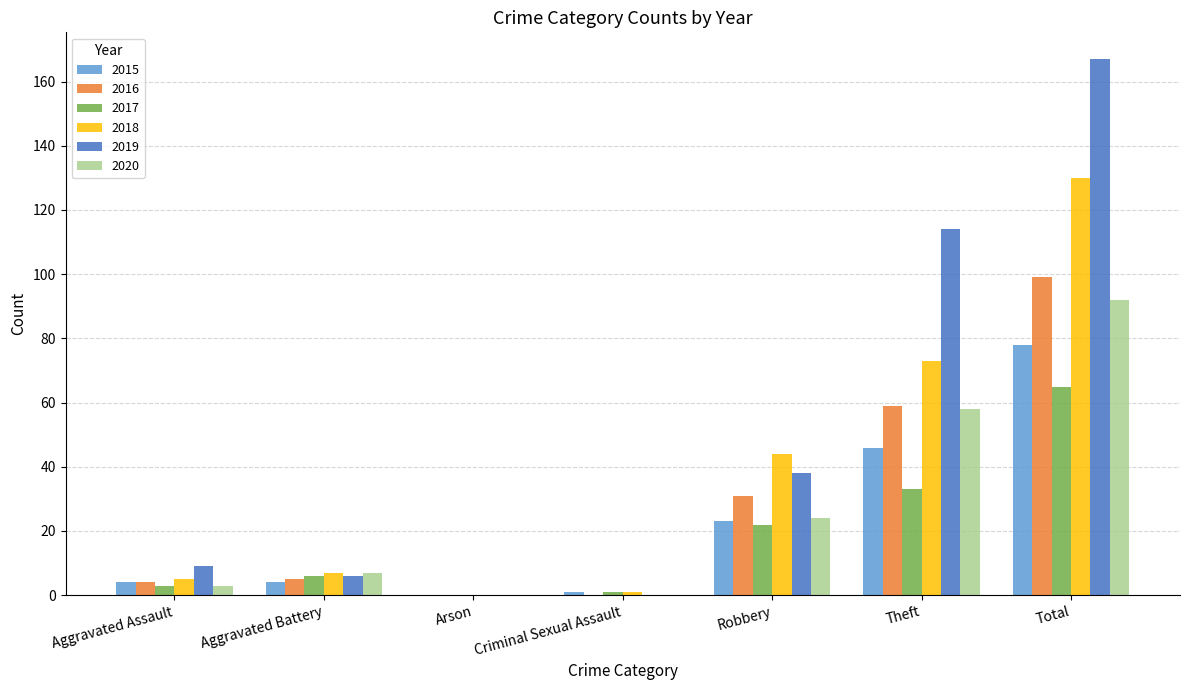

True or false: 2020 has a value of 0 at Arson.

True